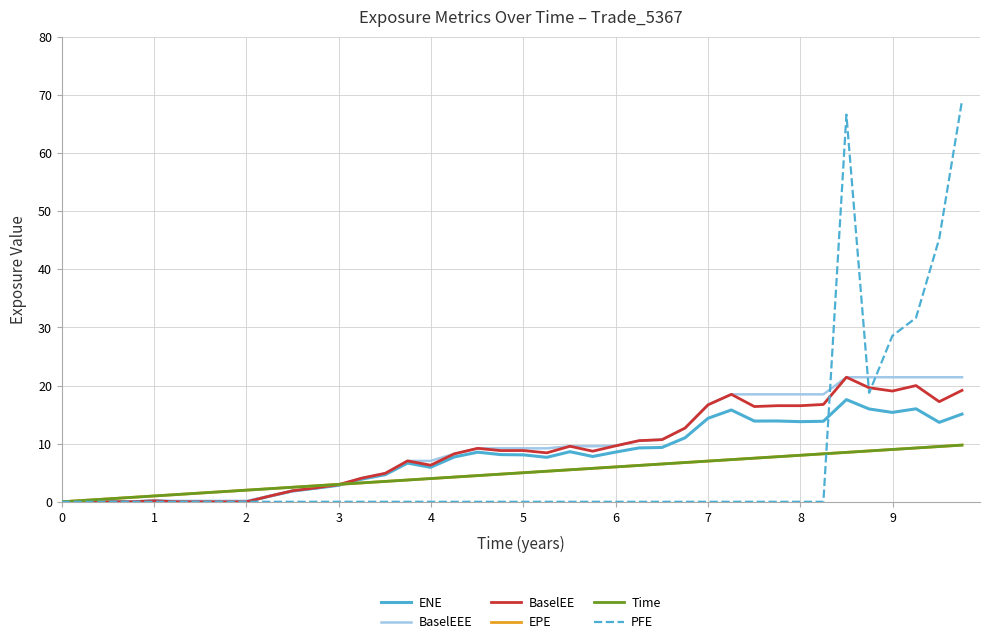

Is this an area chart (filled region under the line)?

No